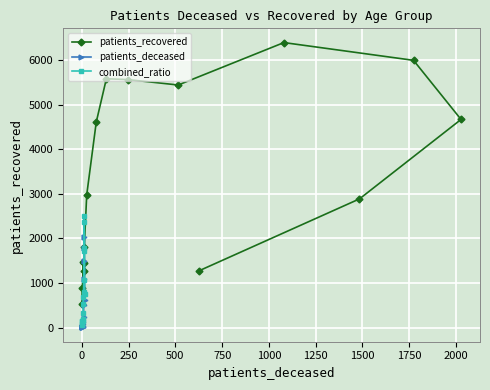

What is the value of the patients_recovered point at the 15th from the left?

5990